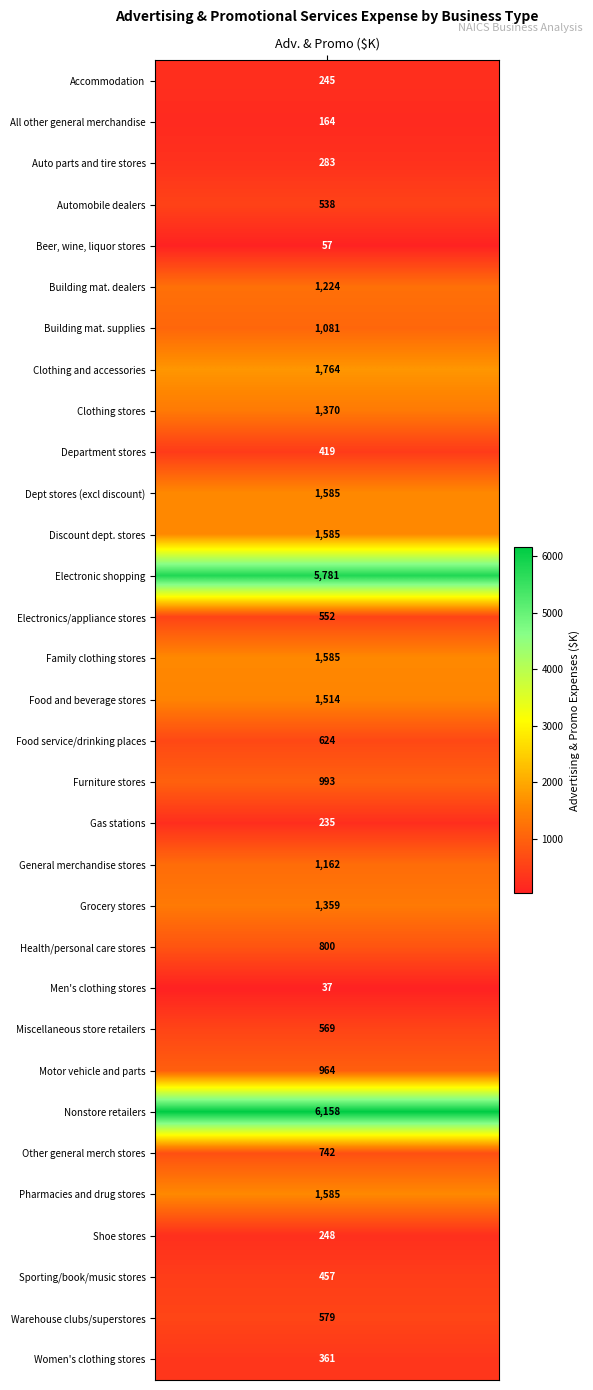

What is the smallest value displayed?

37.0